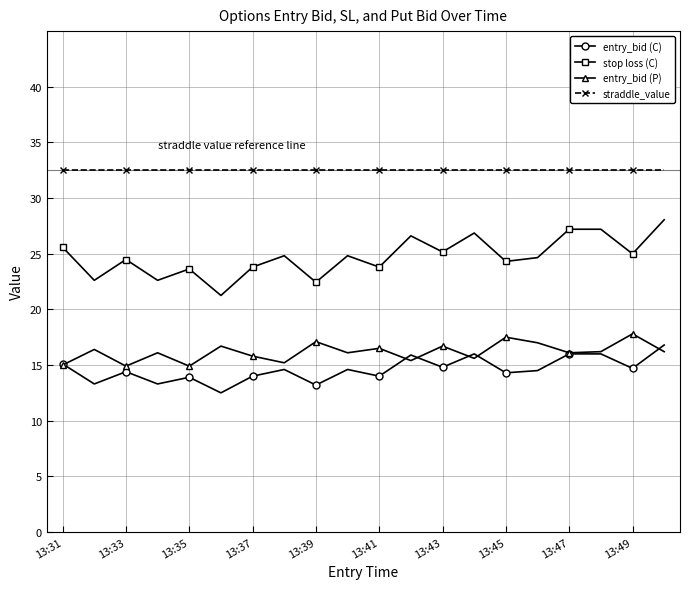

What is the smallest value displayed?

12.5